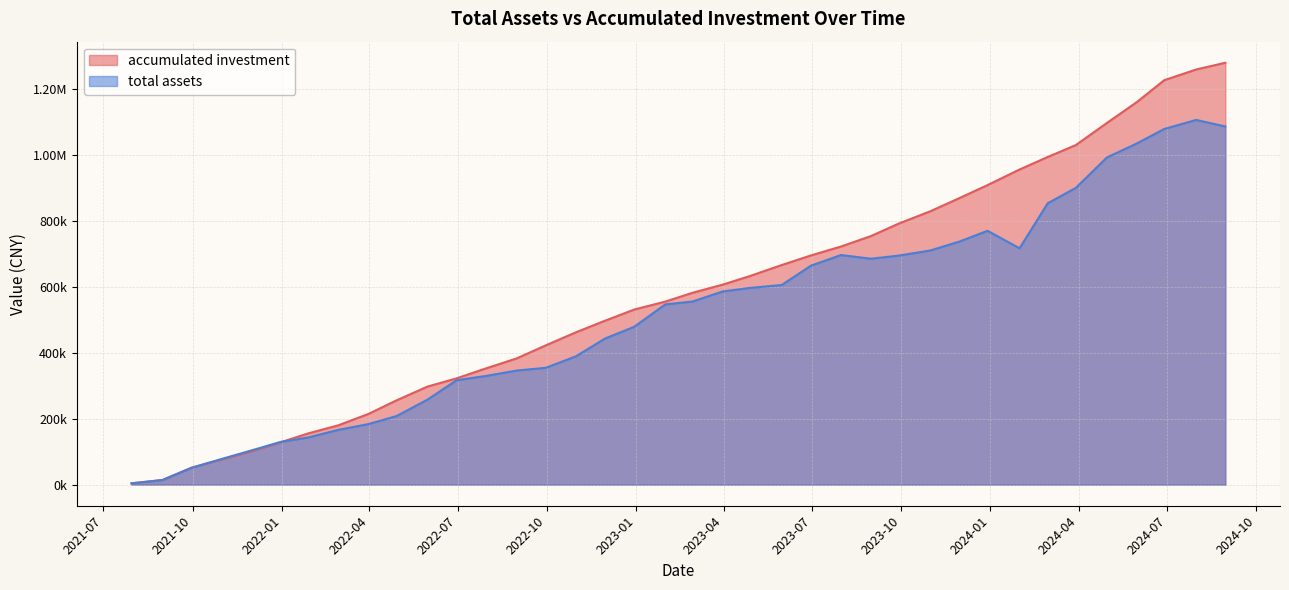

How many times do total assets and accumulated investment cross each other?

2